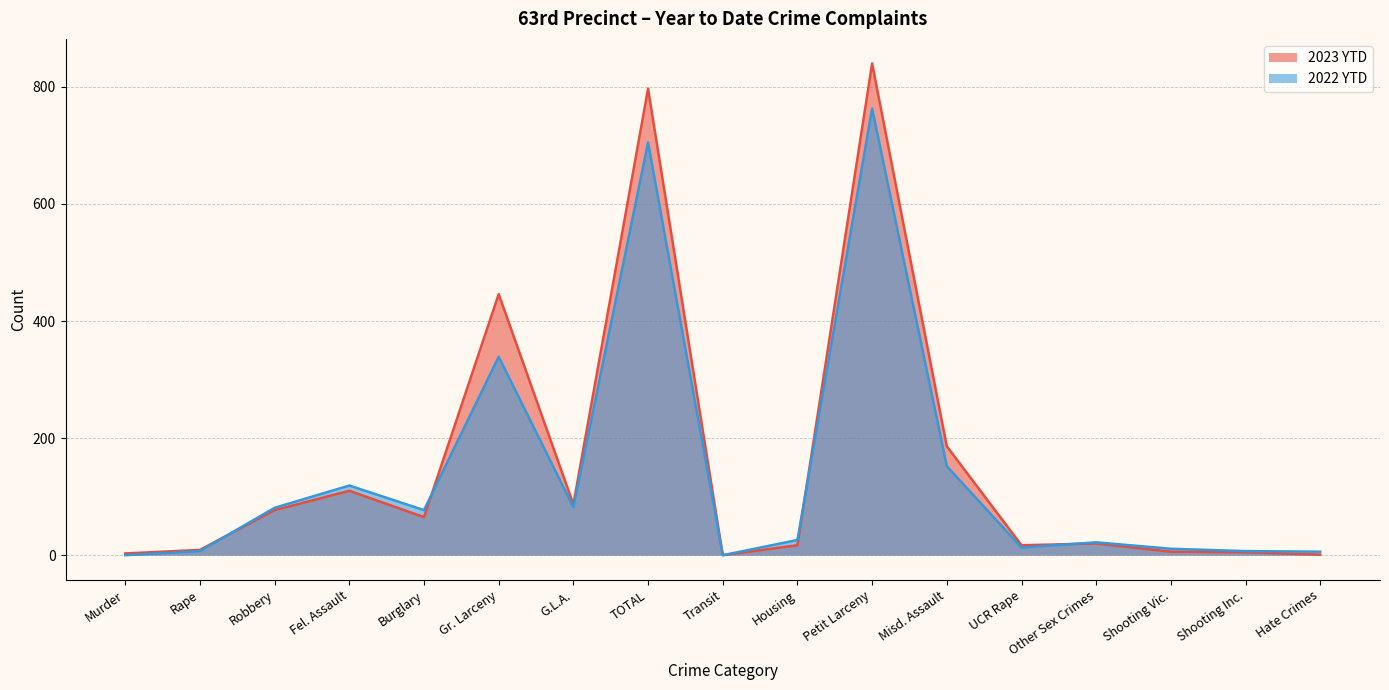

Is it true that 2023 YTD equals 12 at Rape?

False